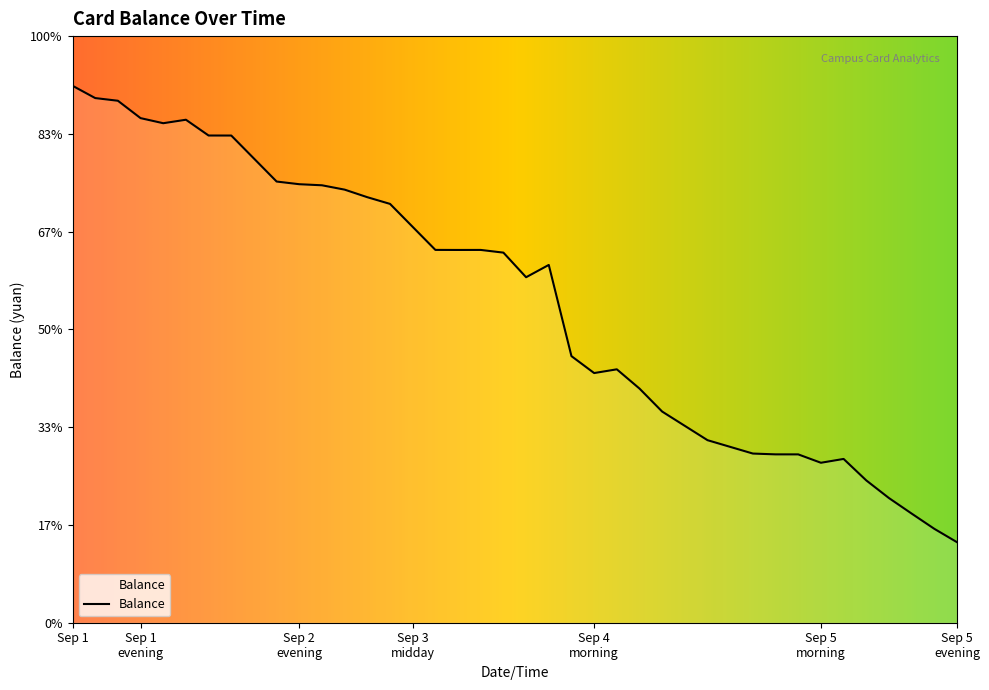

Reading left to right, transcribe all the data shown in this chart.

371.4	366.8	365.8	359.3	357.4	358.7	352.8	352.8	344.2	335.6	334.6	334.2	332.6	329.7	327.2	318.6	310.0	310.0	310.0	309.0	299.8	304.4	270.3	264.0	265.4	258.2	249.6	244.2	238.9	236.4	233.9	233.6	233.6	230.4	231.9	223.8	217.2	211.4	205.7	200.7